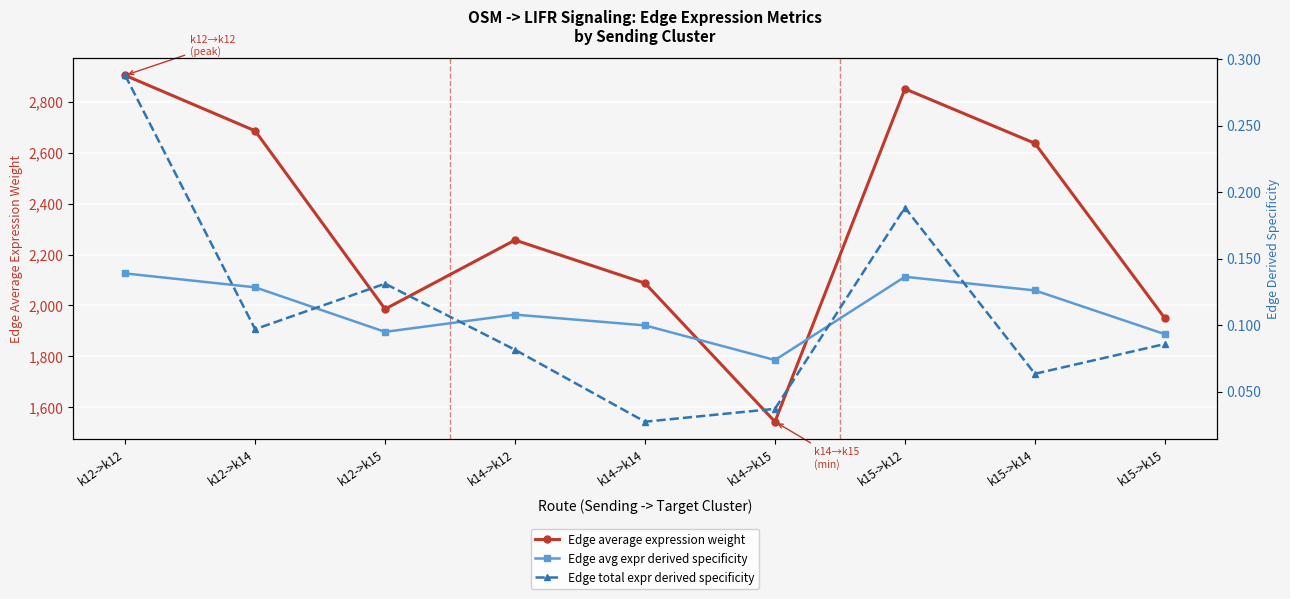

Does the chart display data point markers on the line(s)?

Yes